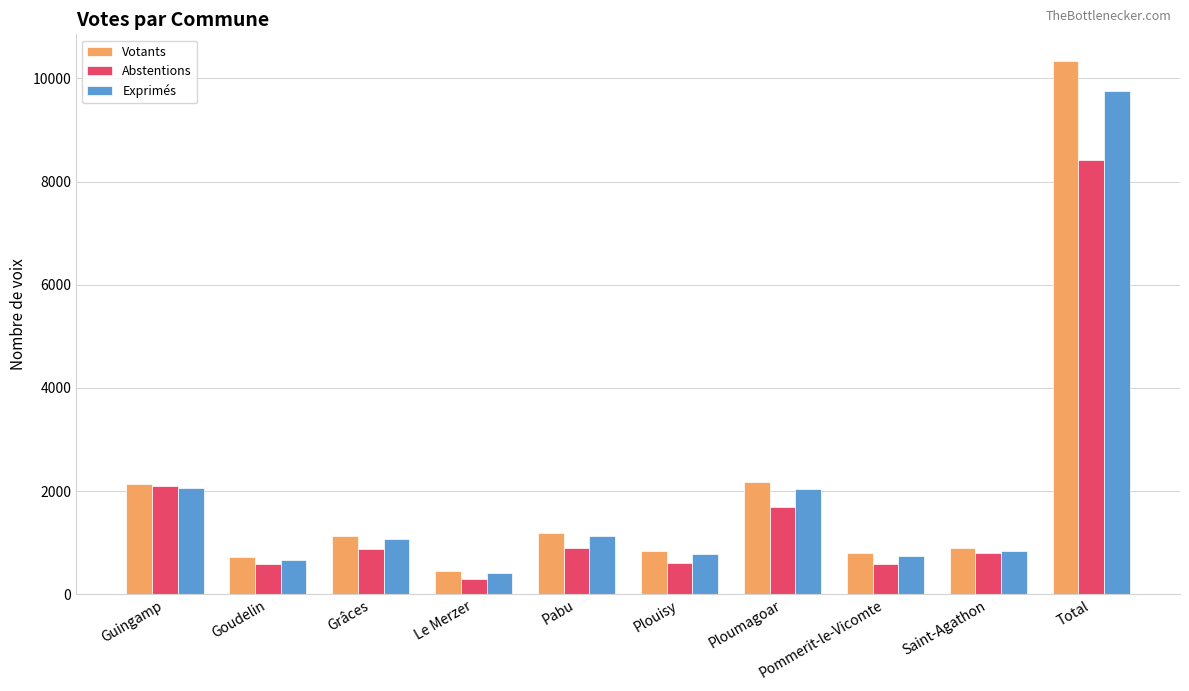

What is the total value across all series at Goudelin?

1961